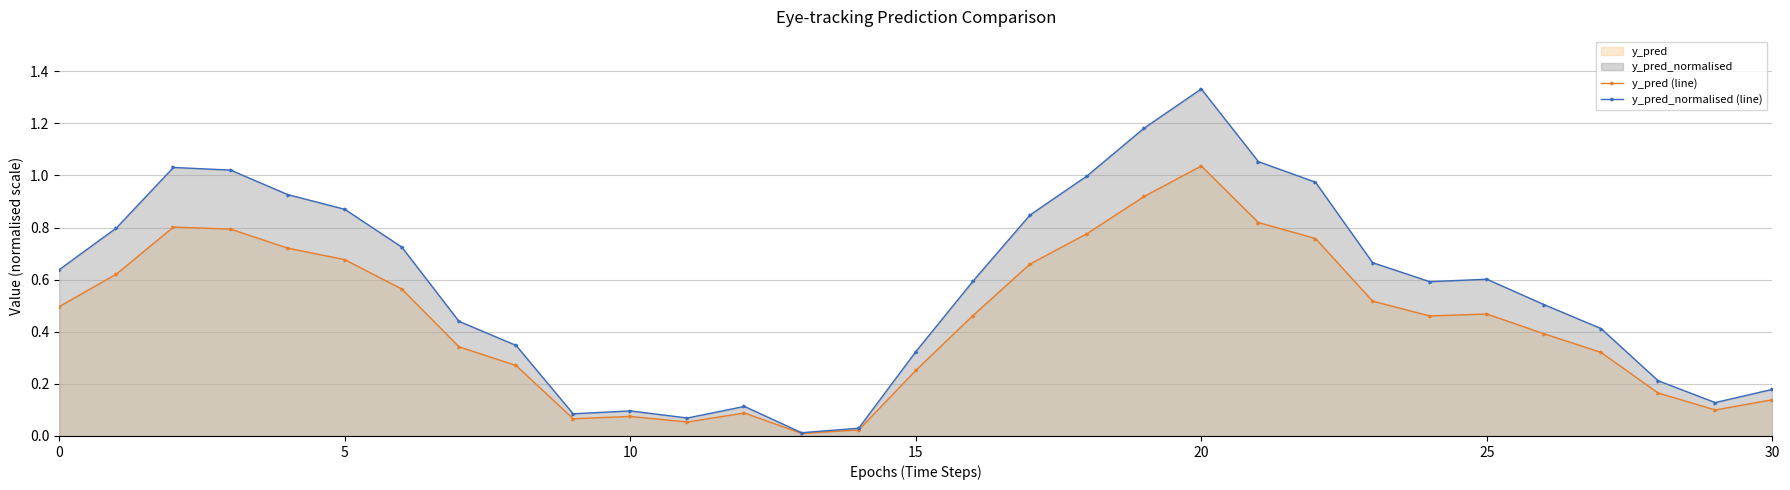

Rank the series by their average value, from highest to lowest.

y_pred_normalised (line), y_pred (line)